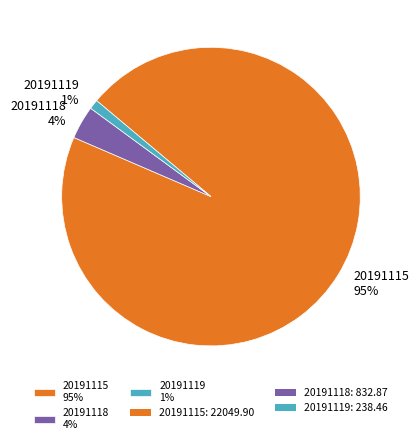

To the nearest percent, what portion does 20191119 represent?

1%